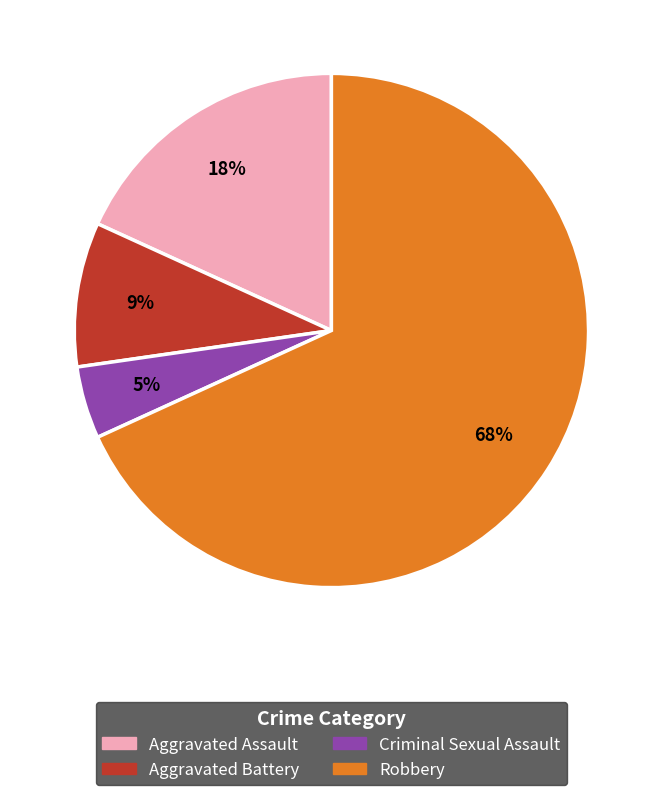

How many slices are in this pie chart?

4